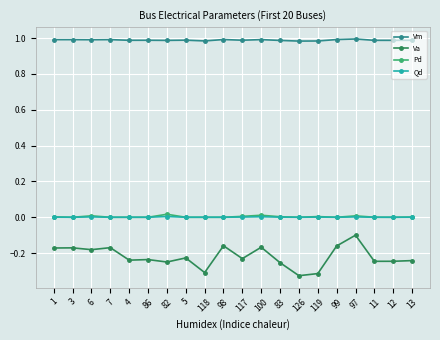

At how many categories does at least one series exceed 0?

20